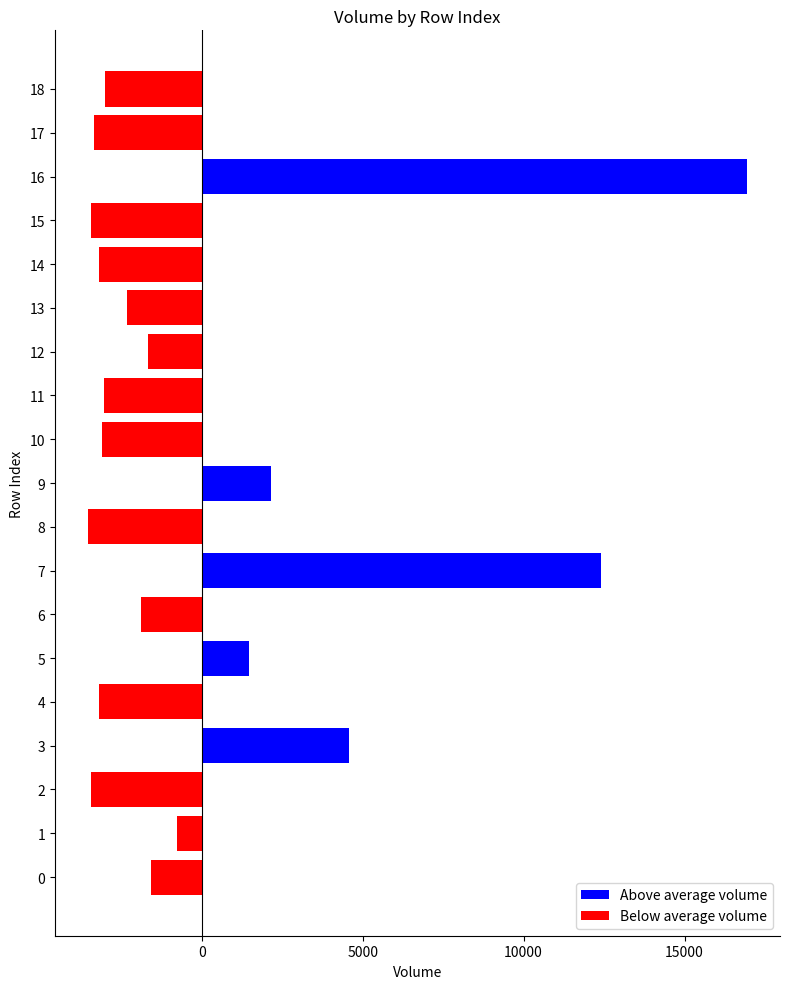

The value at 7 is 12397.7. True or false?

True